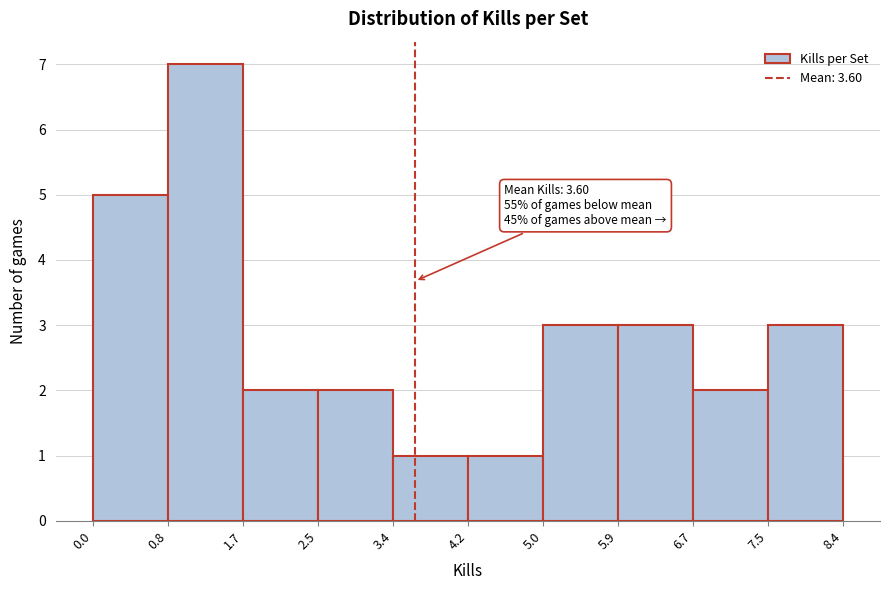

Which range on the x-axis has the tallest bar?

0.8 to 1.7